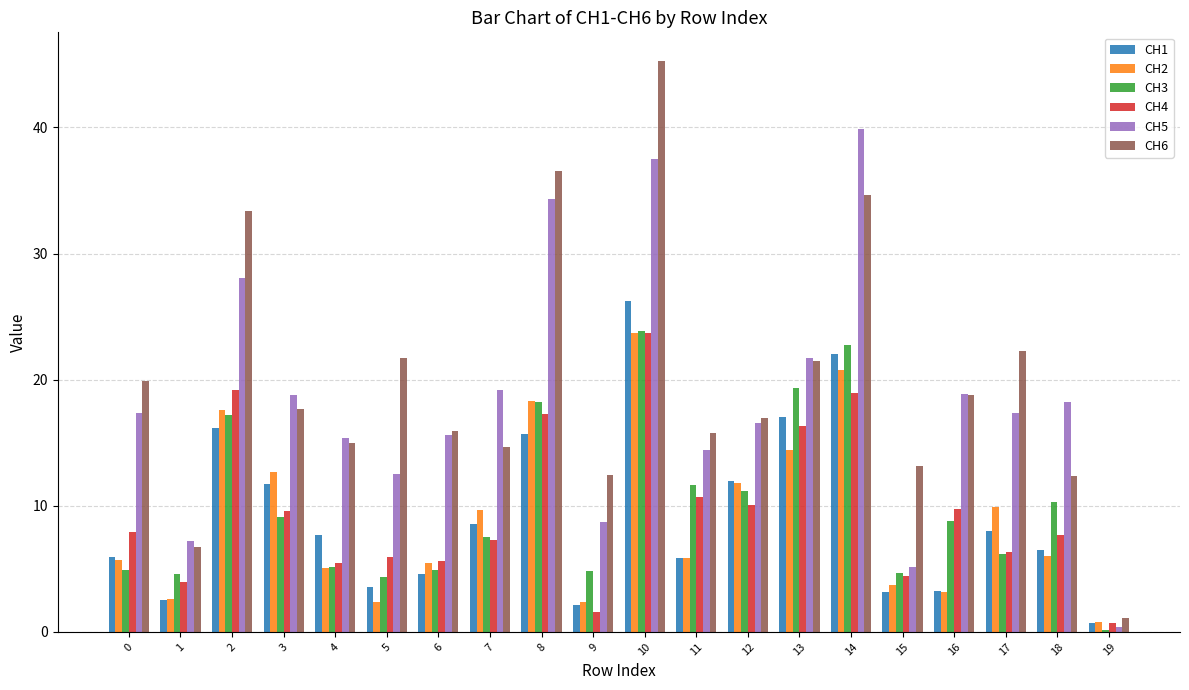

Between 15 and 17, which series saw the biggest shift?

CH5